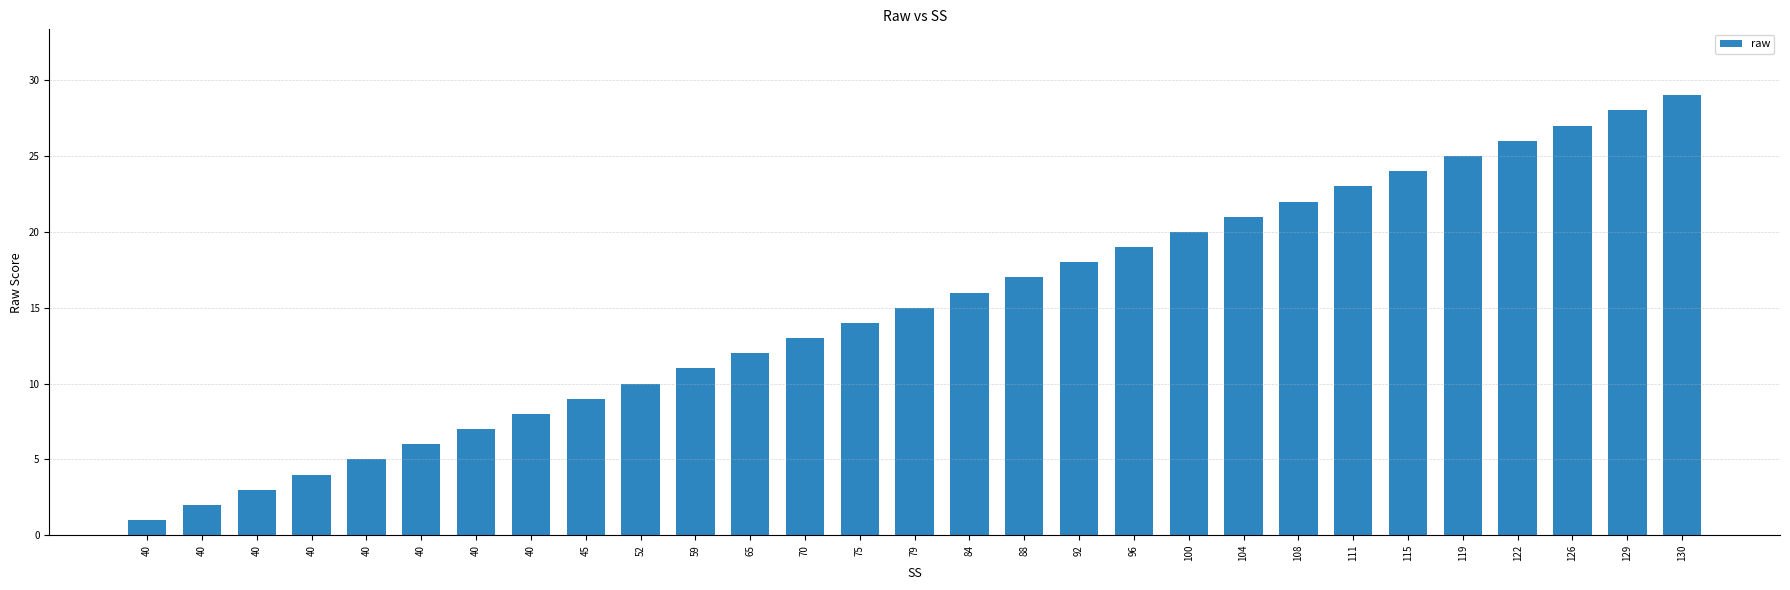

How many bars are there in total?

29